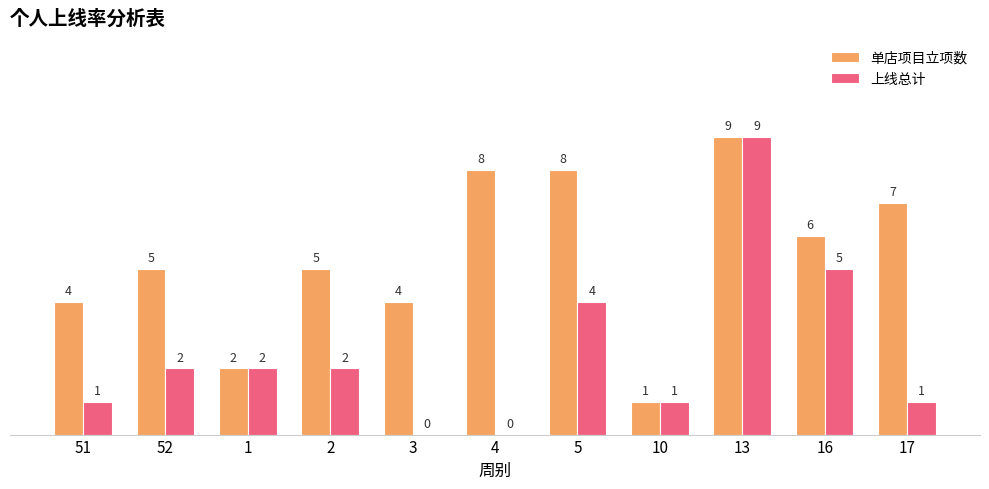

Is it true that 单店项目立项数 equals 1 at 51?

False